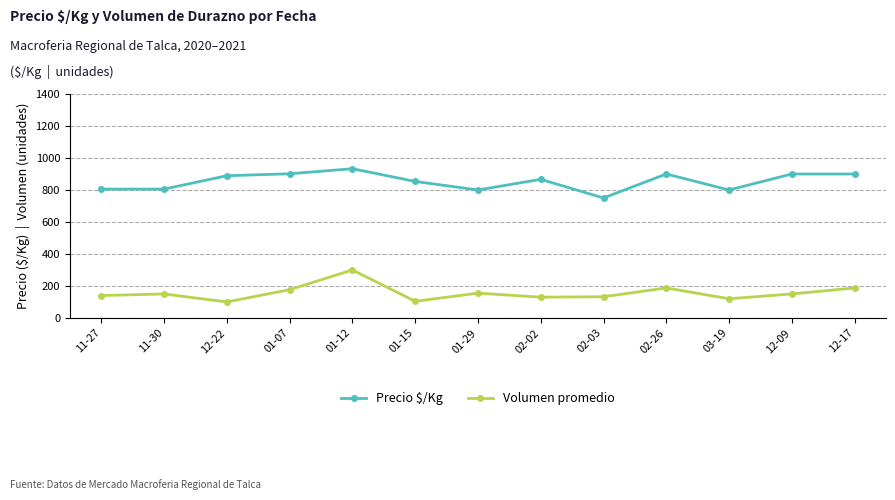

What is the value of the Volumen promedio point at the 3rd from the left?

100.0